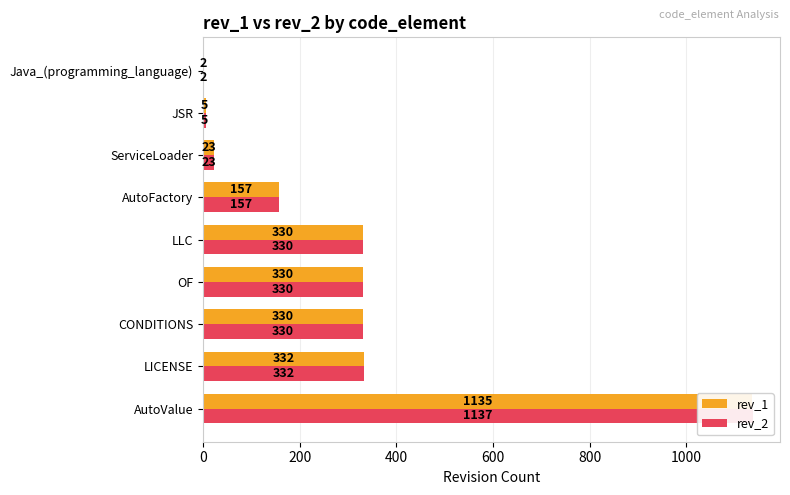

What is the sum of all rev_2 values?

2646